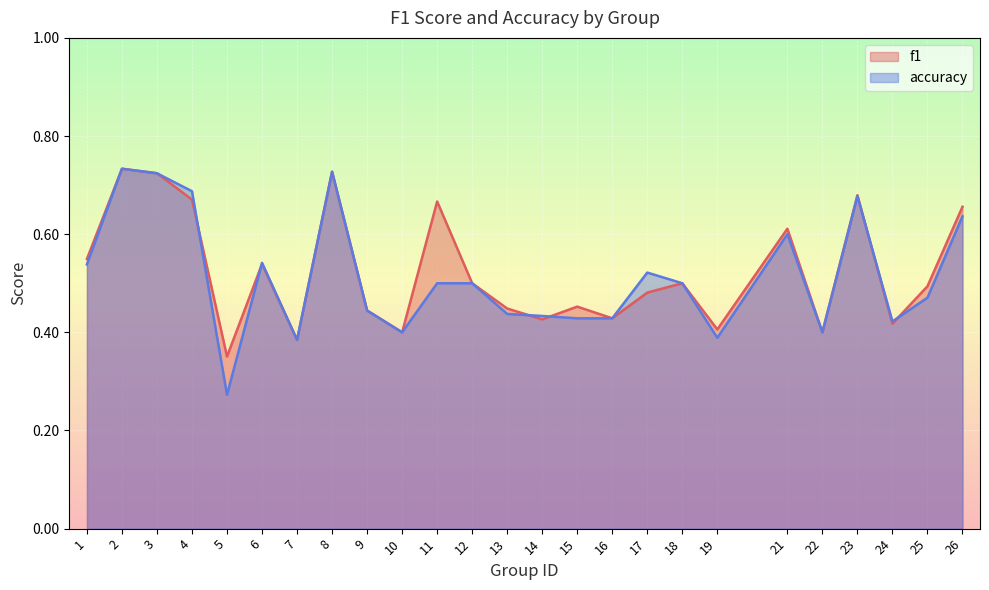

The accuracy series shows 0.4 at 19. True or false?

True